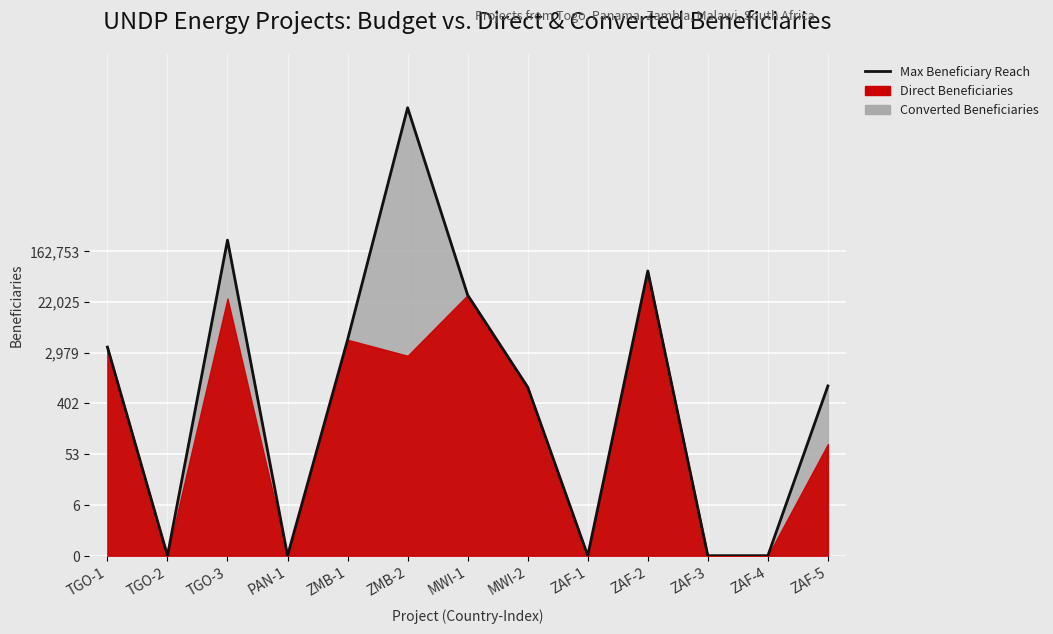

How many interior local peaks (higher than both neighbors) does the data have?

3